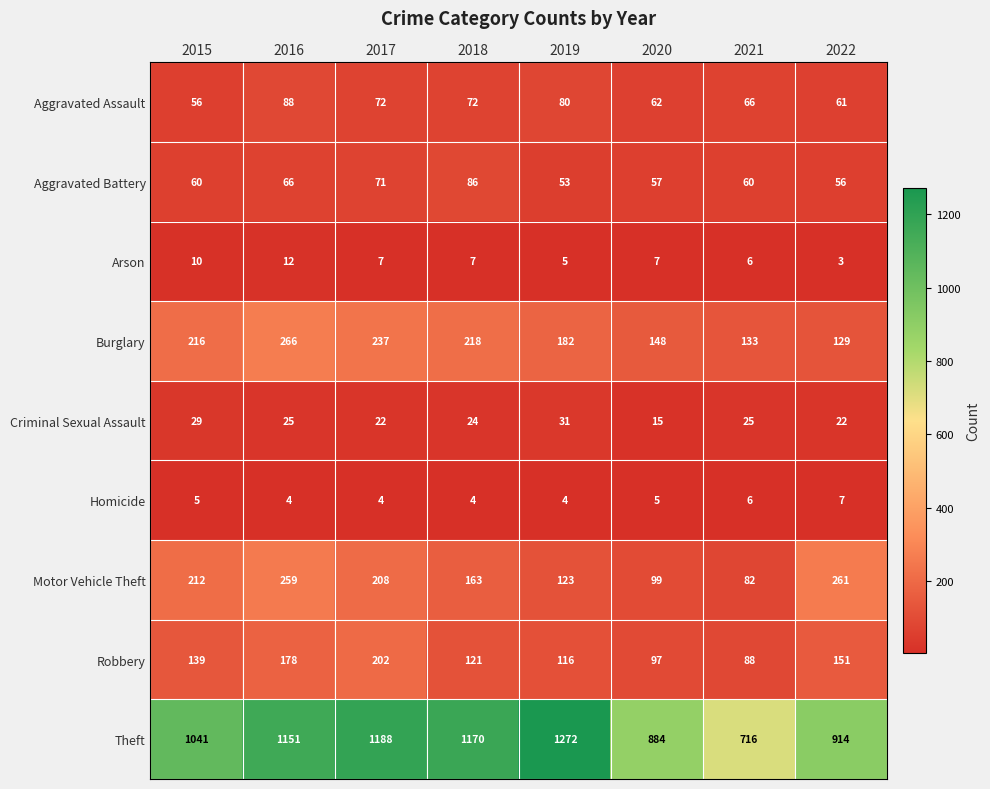

What is the maximum value shown in the chart?

1272